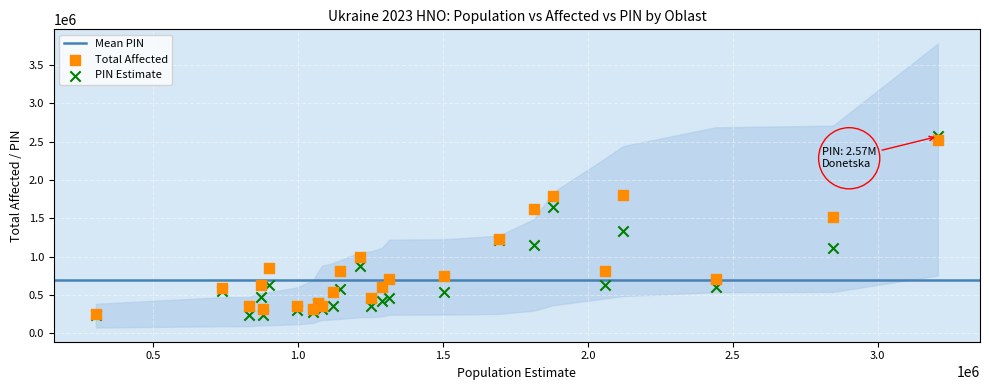

In the Total Affected series, what Y value is closest to 1388725?

1521376.2